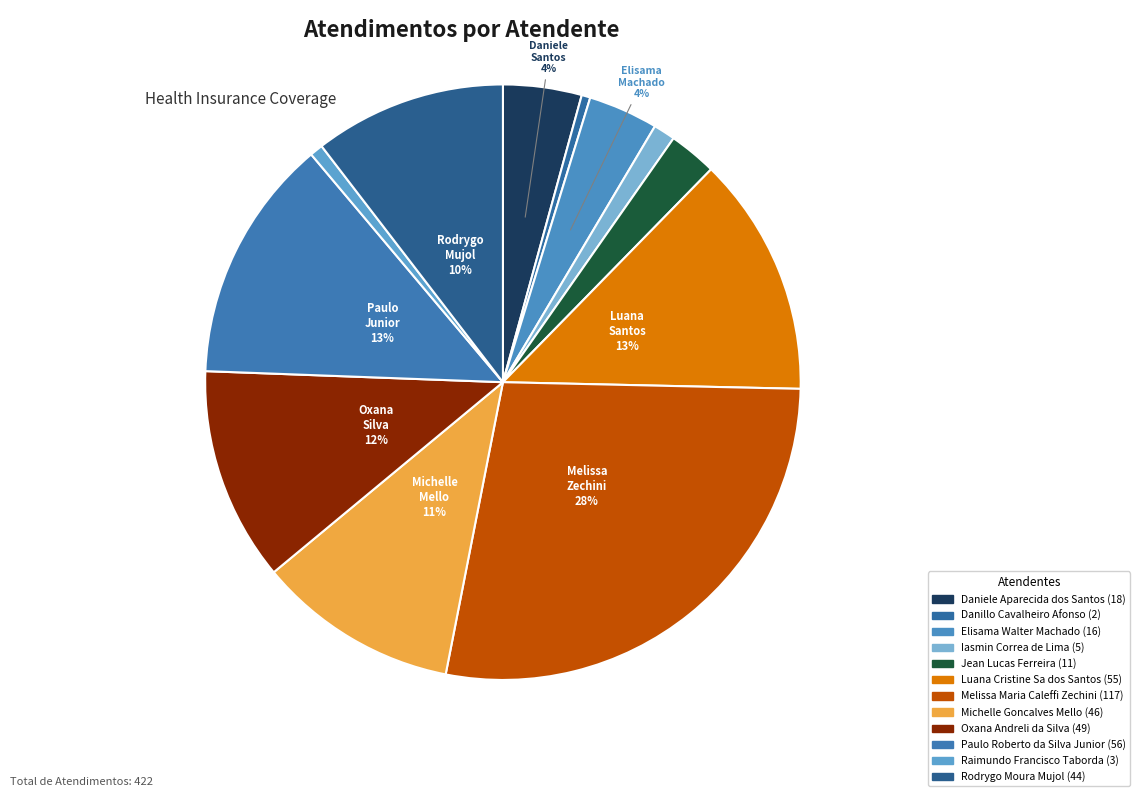

Is there any slice that represents more than half of the pie?

No